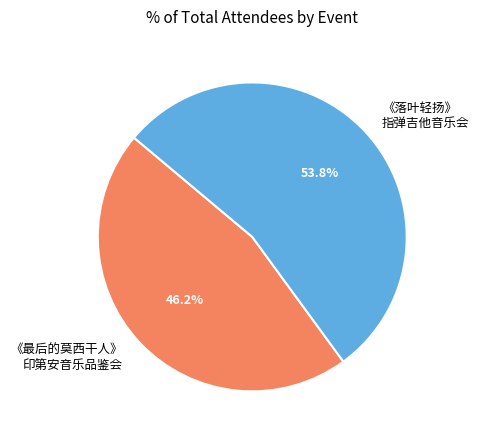

How many slices are in this pie chart?

2